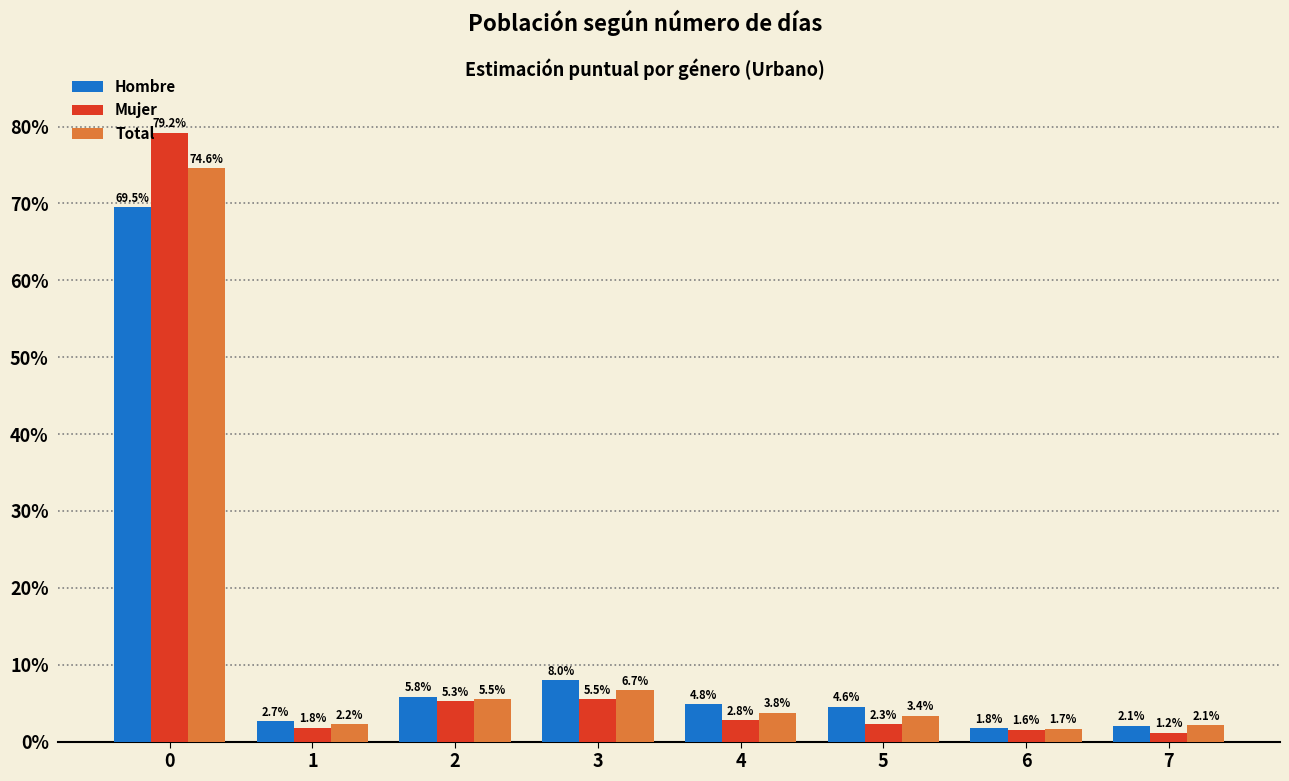

Rank the series at 5 from lowest to highest value.

Mujer, Total, Hombre